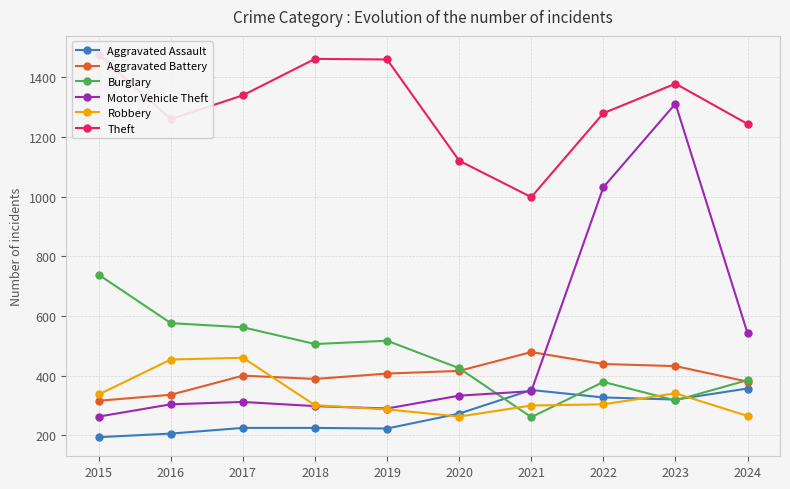

Which series changed the most between 2015 and 2020?

Theft